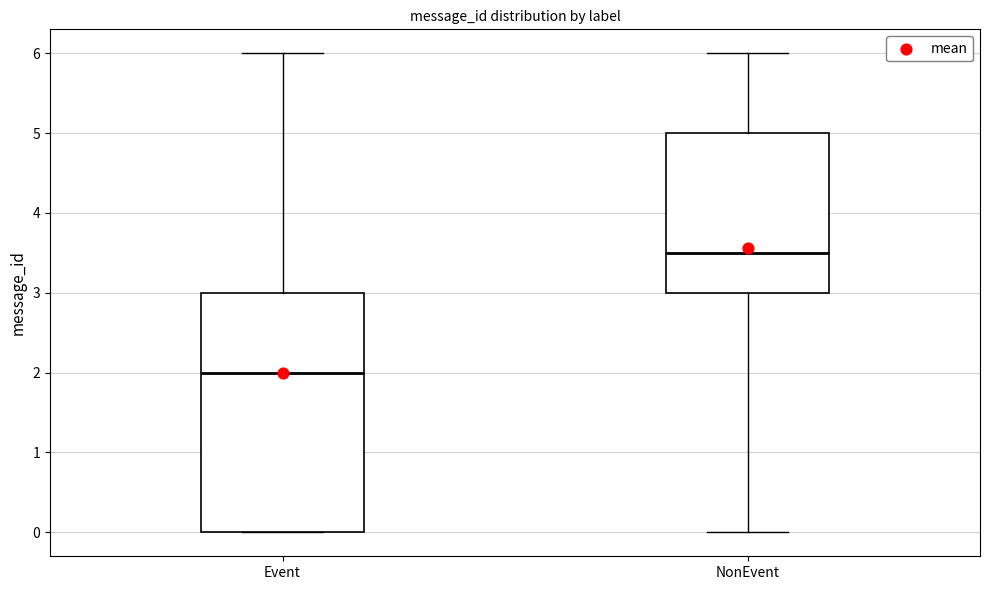

Reading left to right, transcribe this box plot: for each box, give where its median line is, the range the box spans, and where its two whiskers end, as read against the y-axis. The values are not printed on the chart, so give them approximately, as read against the axis.

Event: median 2.0, box 0.0 to 3.0, whiskers 0.0 to 6.0
NonEvent: median 3.5, box 3.0 to 5.0, whiskers 0.0 to 6.0